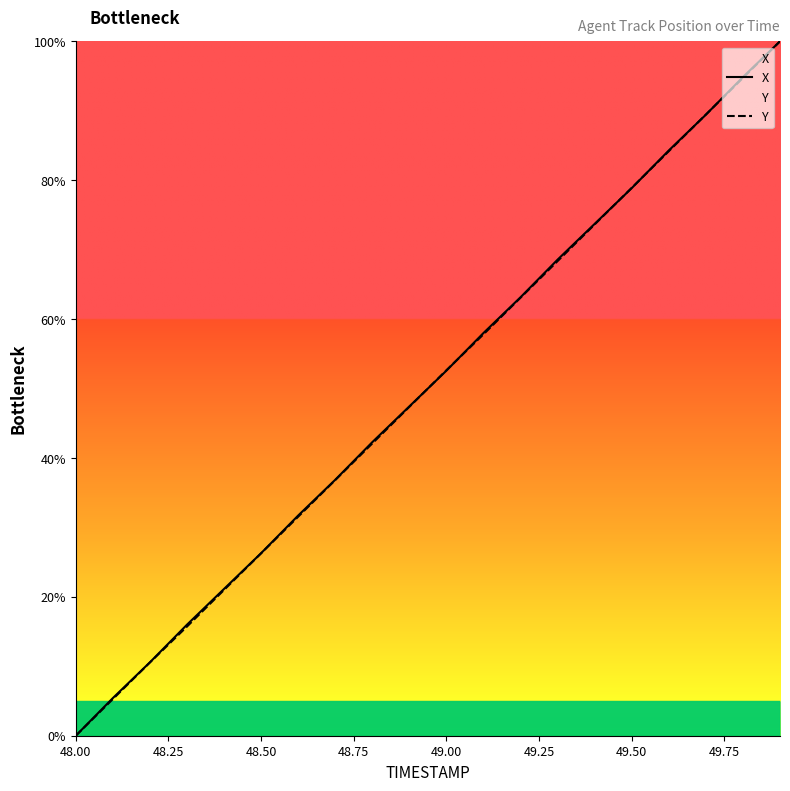

How many data points in Y are less than 52?

10